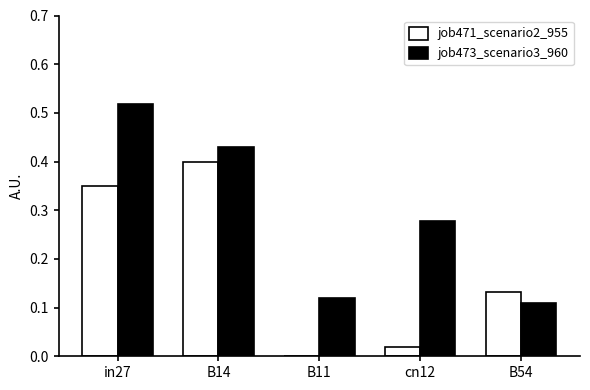

The job471_scenario2_955 series shows 0.6 at B14. True or false?

False